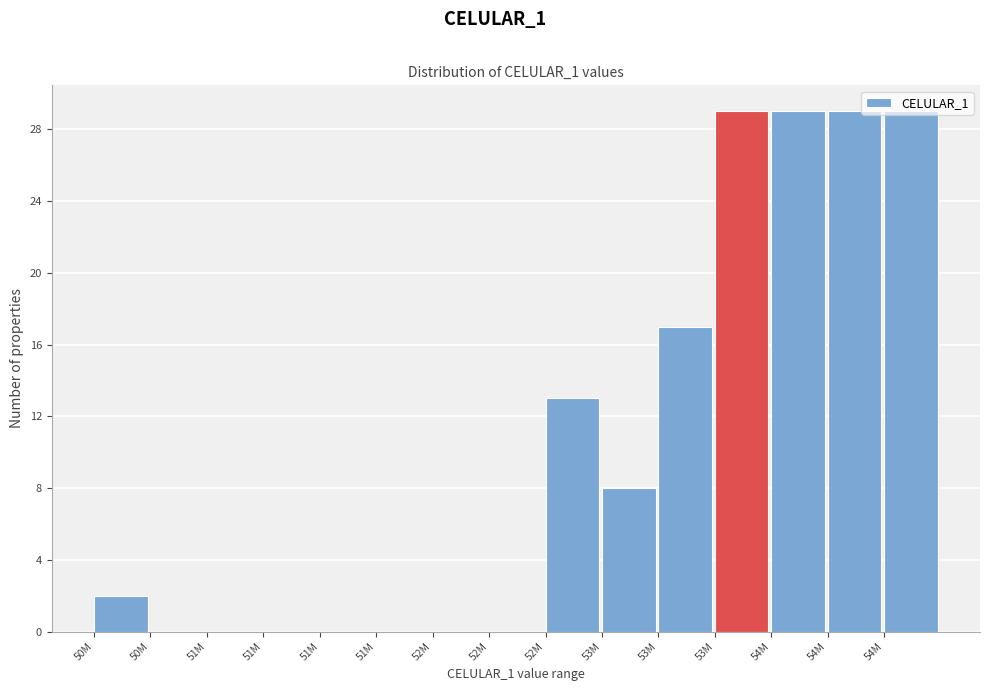

Are the bars horizontal?

No